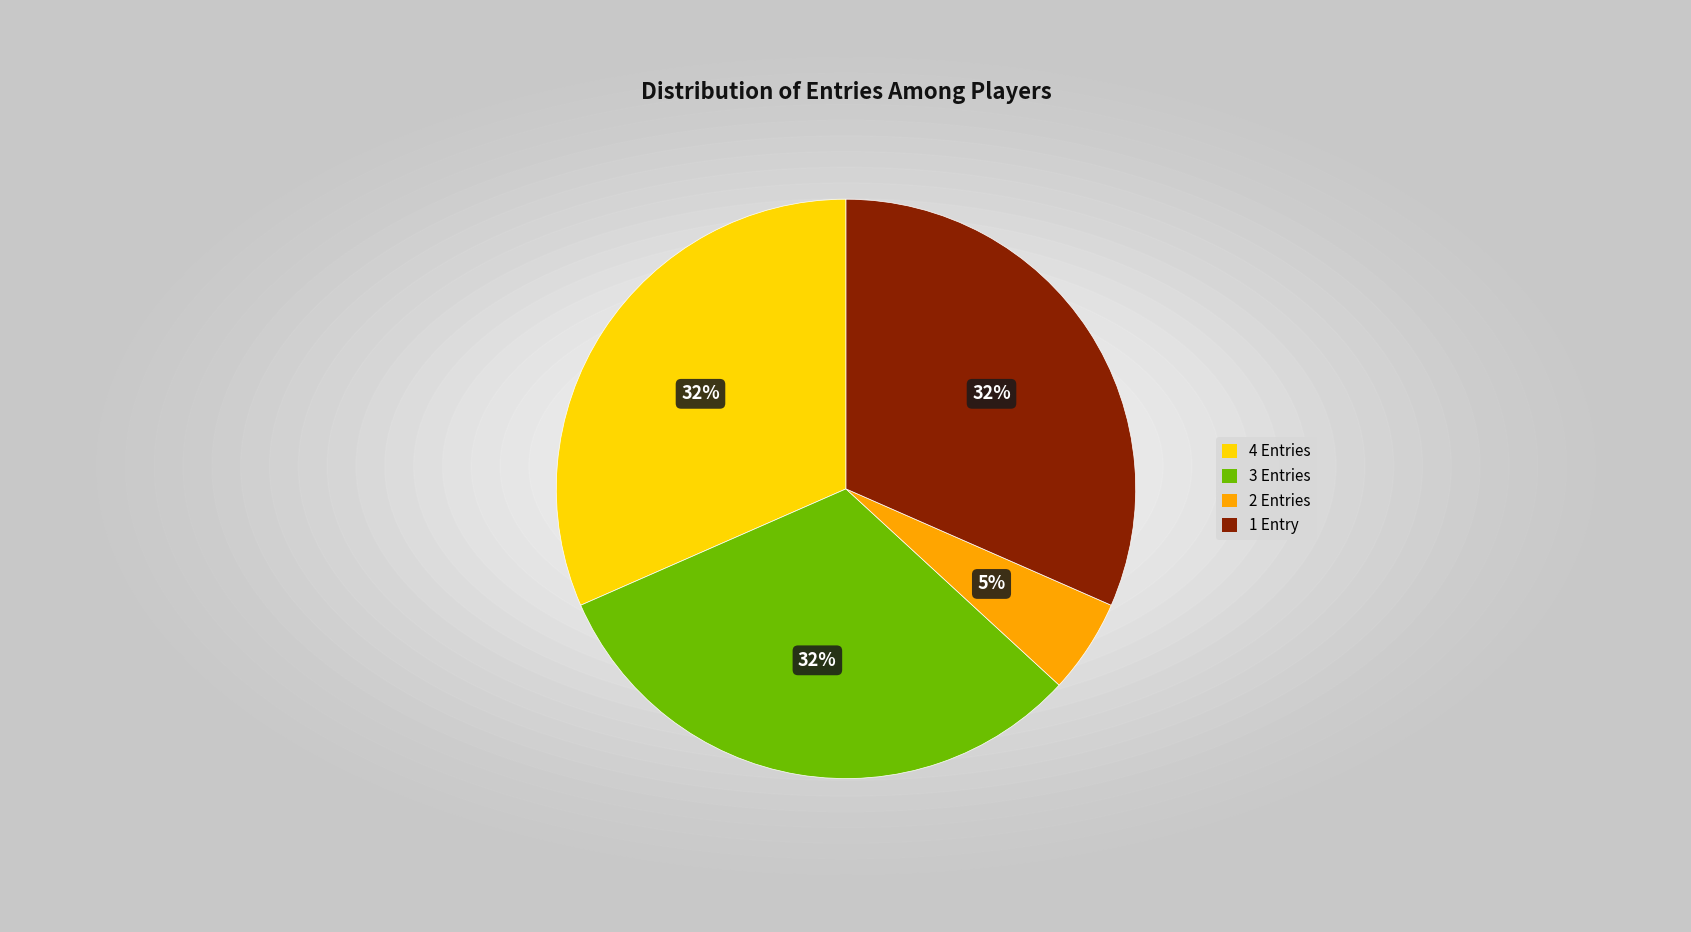

Which slice is the smallest?

2 Entries